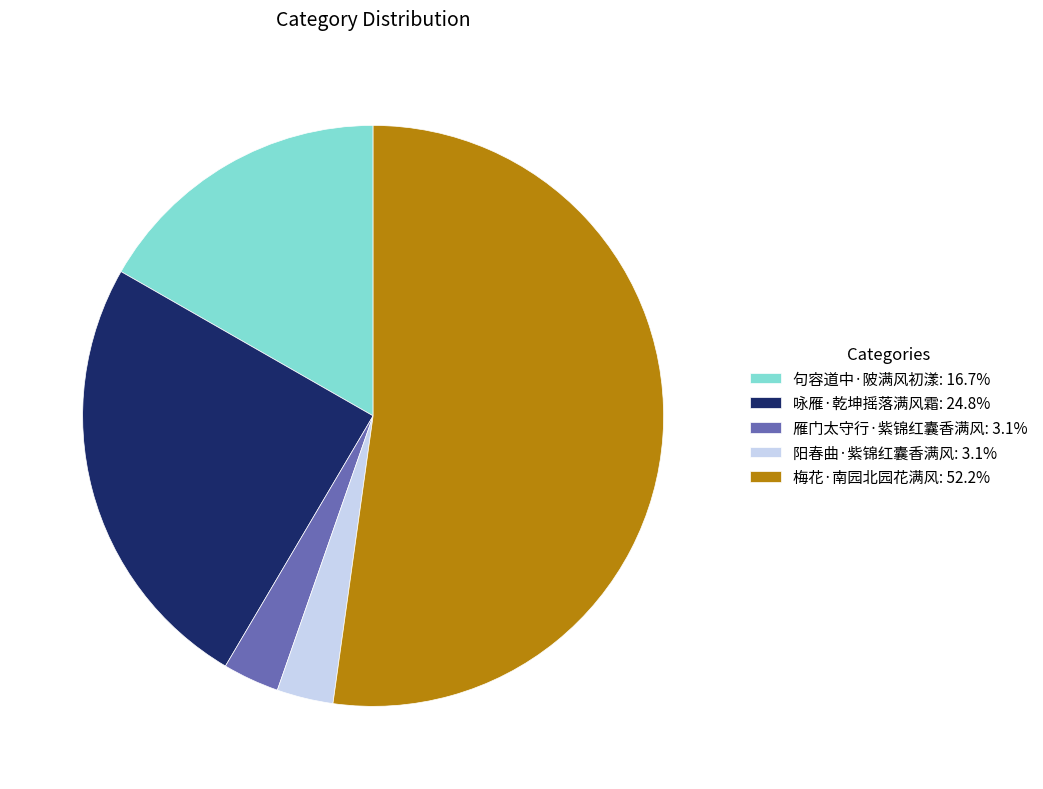

Does 梅花·南园北园花满风: 52.2% account for over 50% of the chart?

Yes